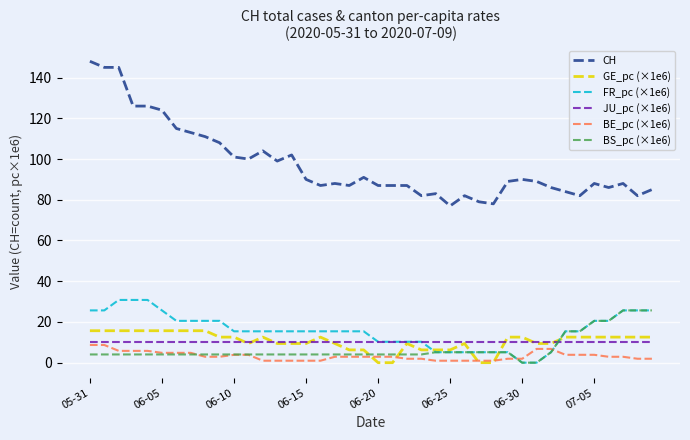

Which series has the widest spread of values?

CH